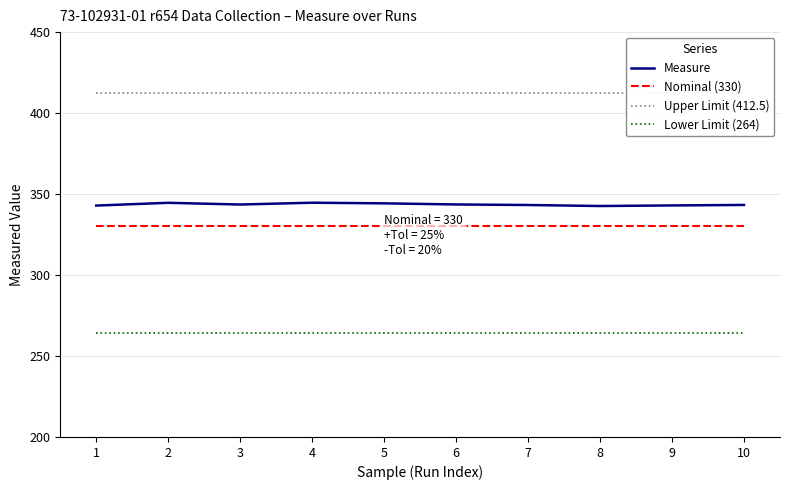

Rank the series by their maximum value, from highest to lowest.

Upper Limit (412.5), Measure, Nominal (330), Lower Limit (264)